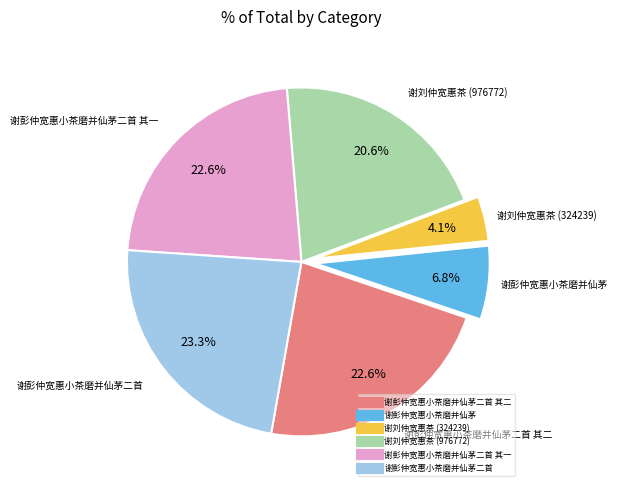

Is there any slice that represents more than half of the pie?

No